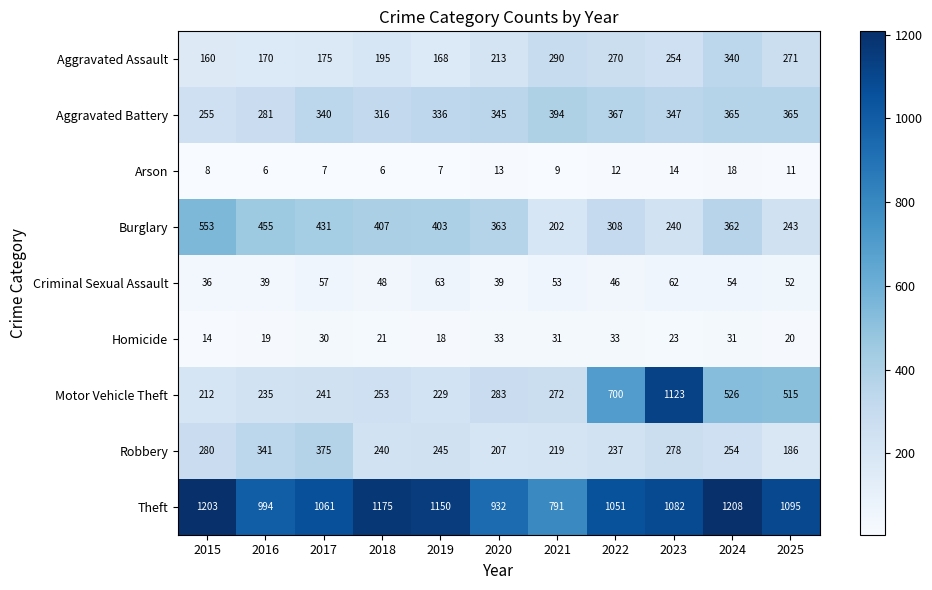

Which series has the widest spread of values?

Motor Vehicle Theft